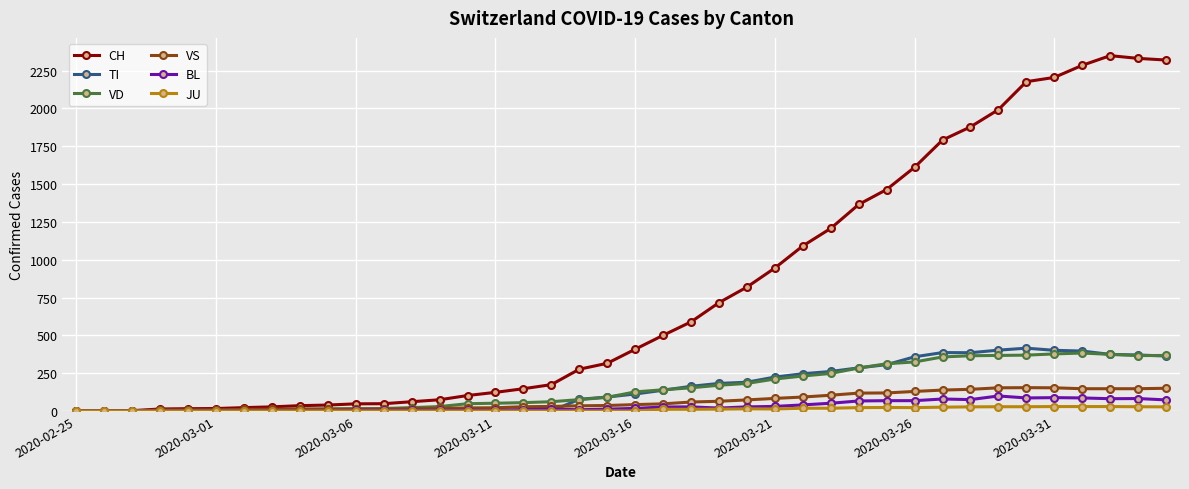

Which series has the largest range (max minus min)?

CH